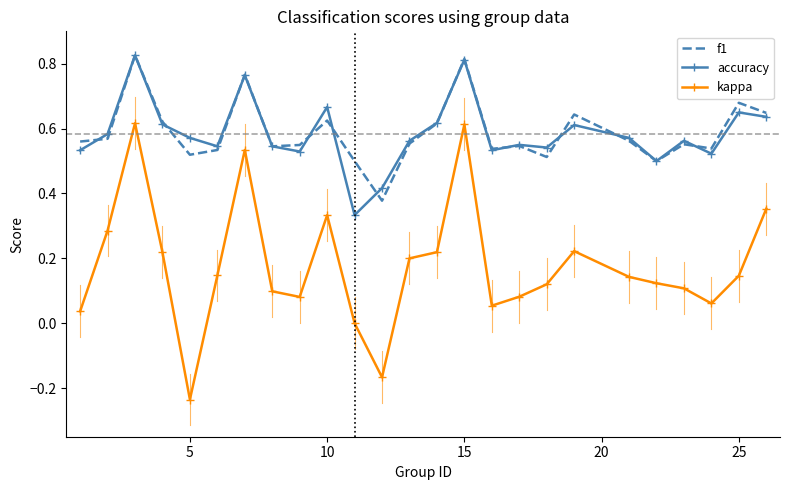

True or false: f1 and kappa cross at least once.

False